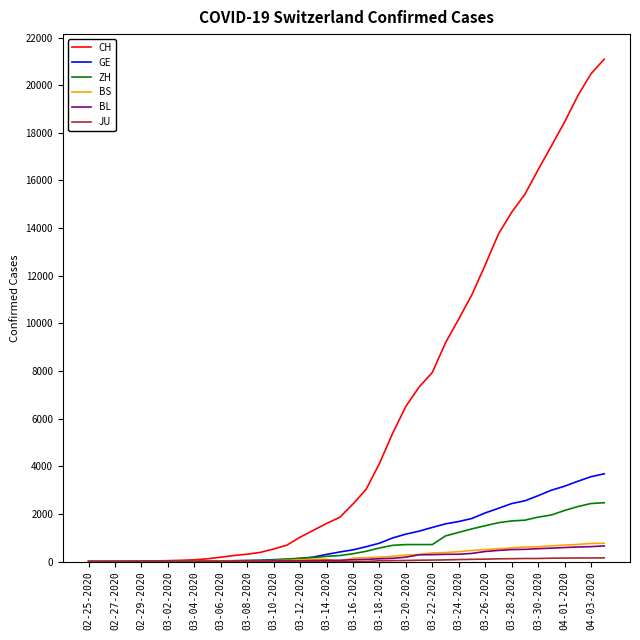

Which series has the largest range (max minus min)?

CH